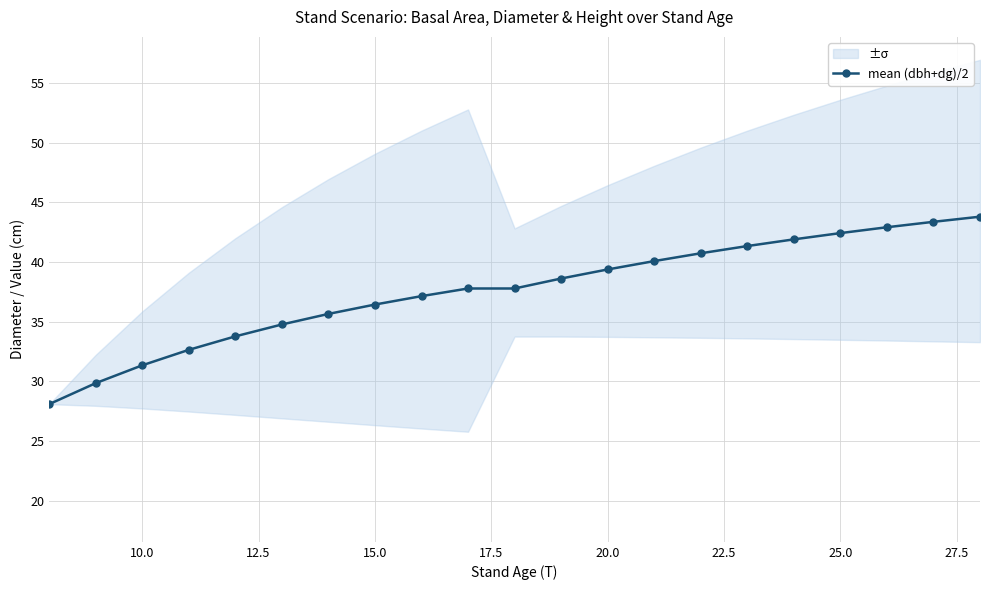

The value of mean (dbh+dg)/2 at 20.0 is 54.8. True or false?

False